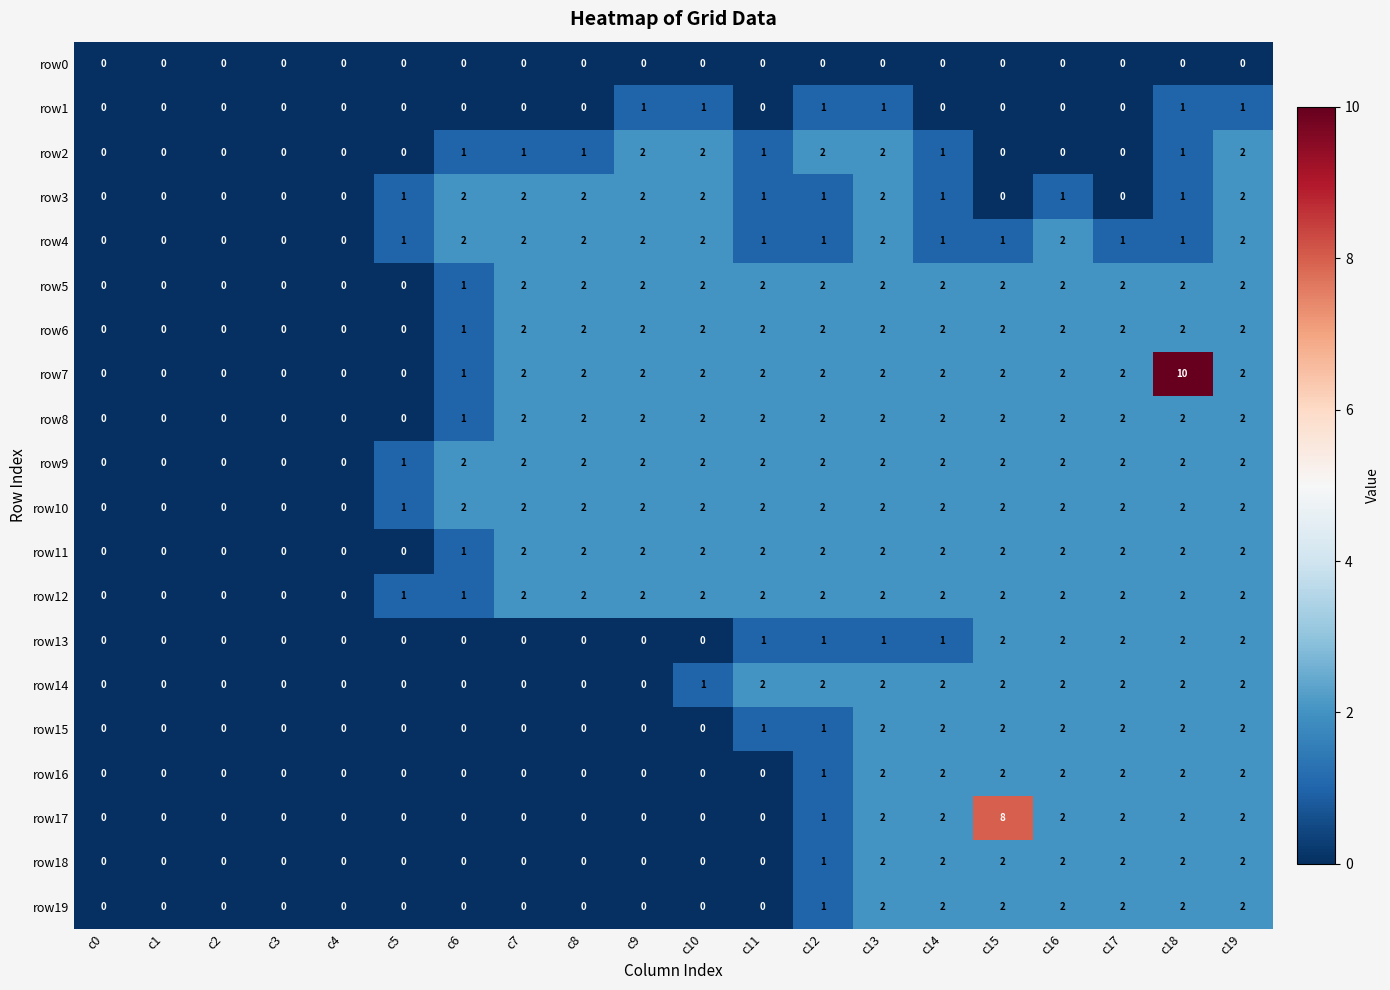

Between c10 and c18, which series saw the biggest shift?

row7